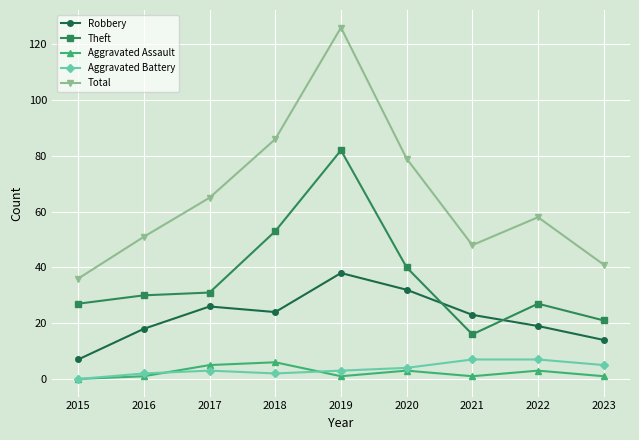

Reading right to left, extract all data points from this chart.

Robbery: 14	19	23	32	38	24	26	18	7
Theft: 21	27	16	40	82	53	31	30	27
Aggravated Assault: 1	3	1	3	1	6	5	1	0
Aggravated Battery: 5	7	7	4	3	2	3	2	0
Total: 41	58	48	79	126	86	65	51	36